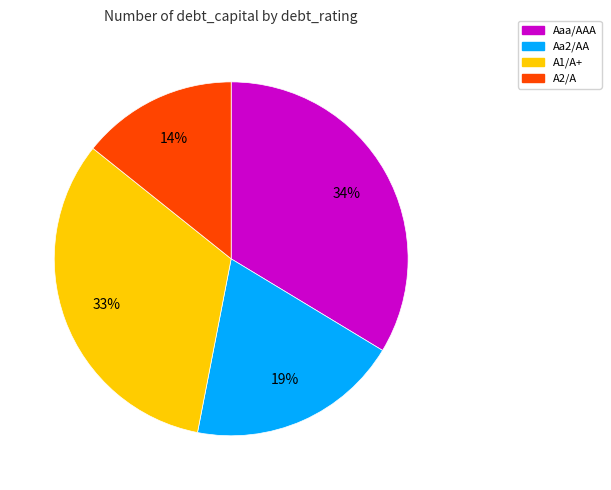

Is it true that A2/A is 14% of the pie?

True